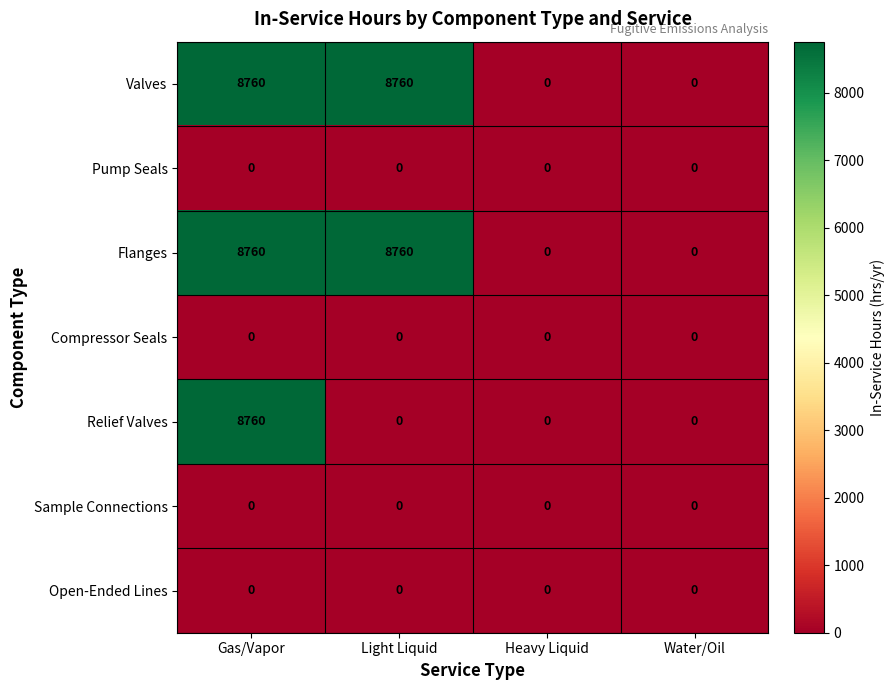

What is the difference between the maximum and second lowest values in the Flanges series?

8760